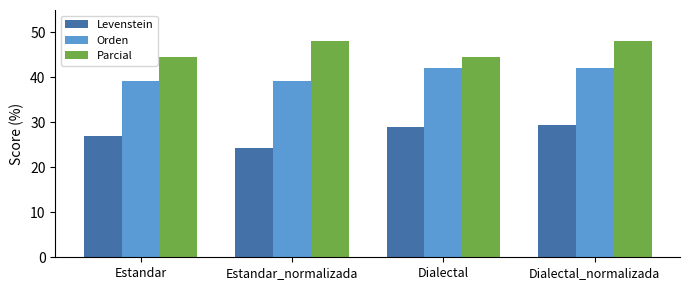

Which label corresponds to the smallest value in the chart?

Estandar_normalizada